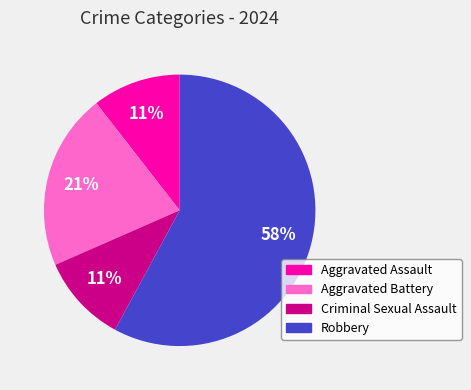

Count the number of slices in the pie.

4